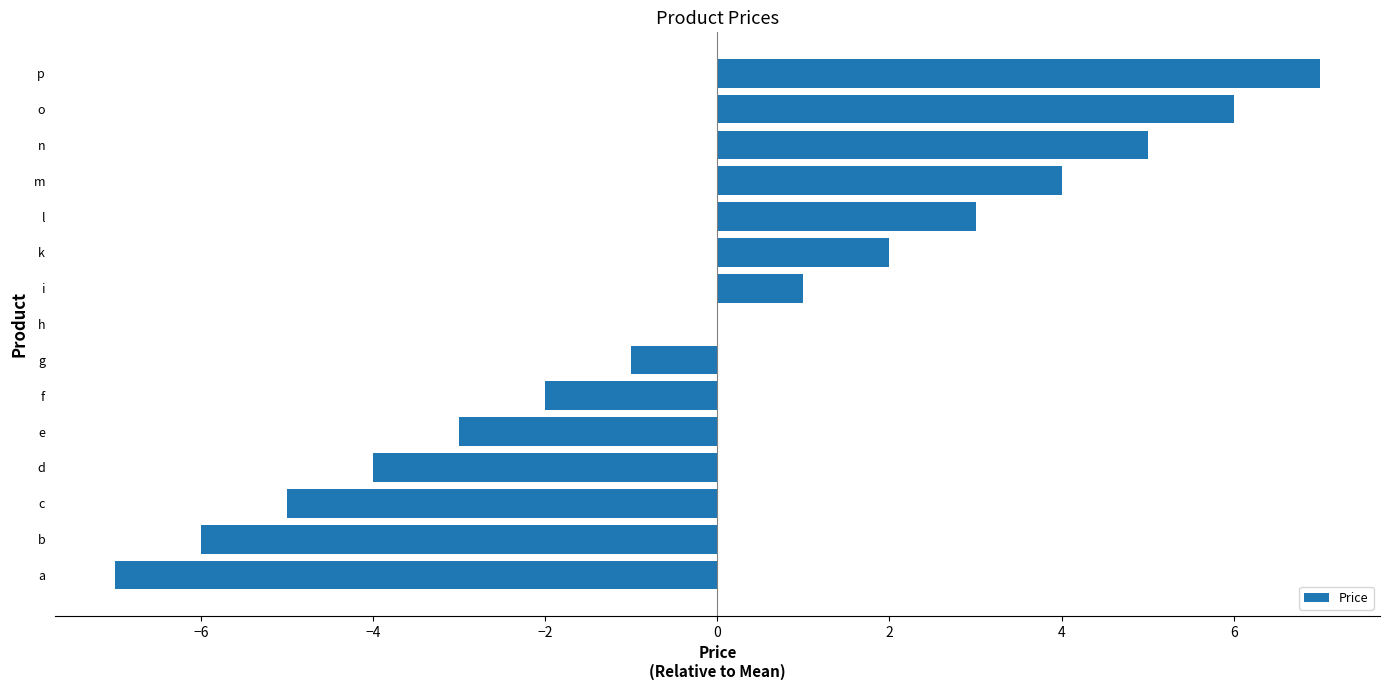

Reading bottom to top, extract all data points from this chart.

a=-7	b=-6	c=-5	d=-4	e=-3	f=-2	g=-1	h=0	i=1	k=2	l=3	m=4	n=5	o=6	p=7